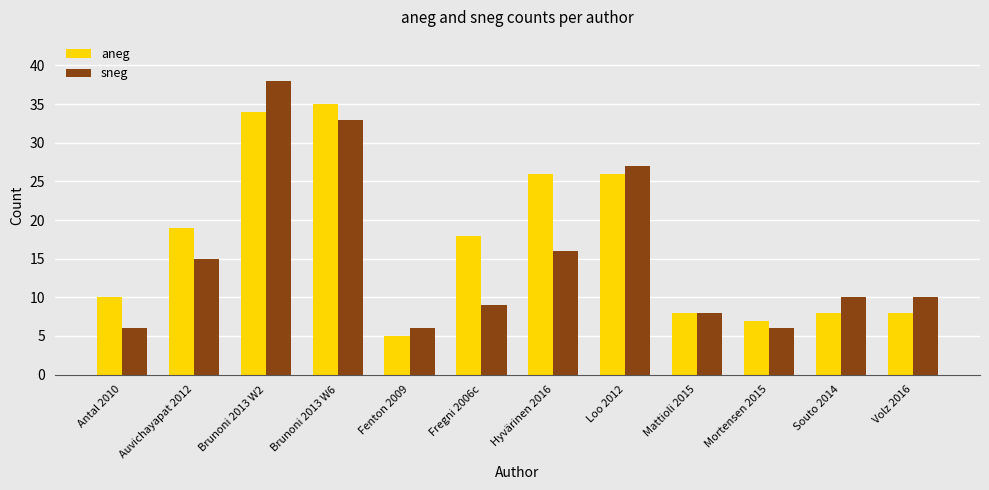

How many bars are there in each group?

2